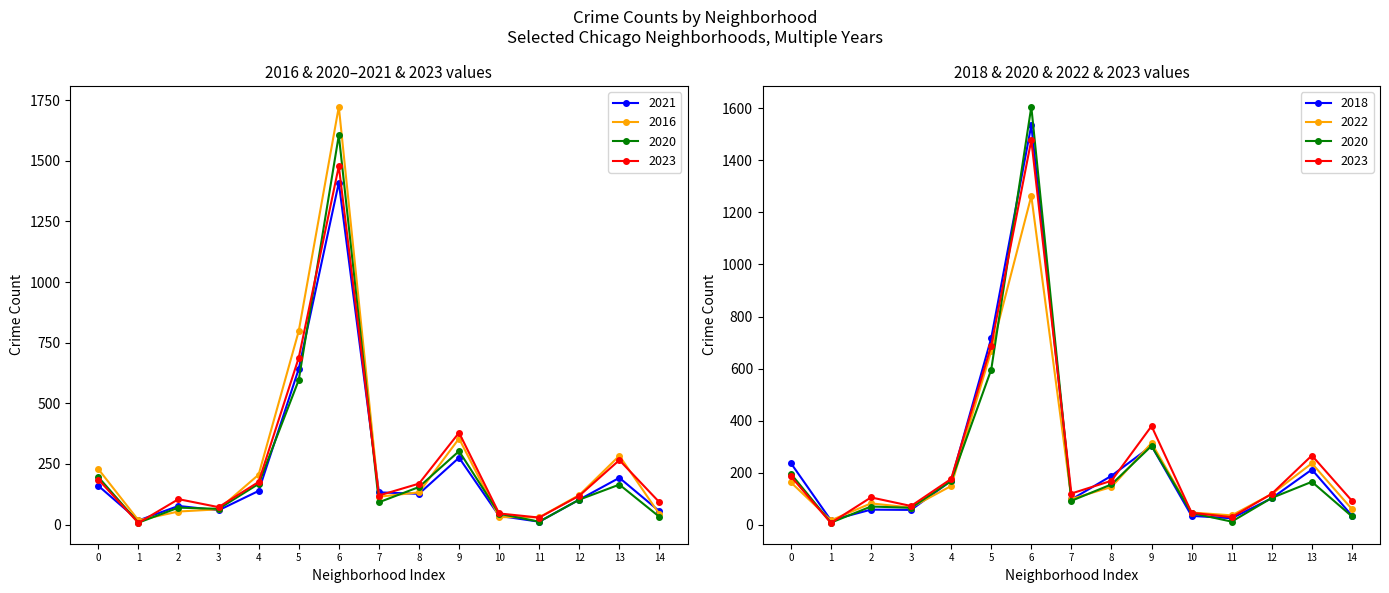

Is this an area chart (filled region under the line)?

No